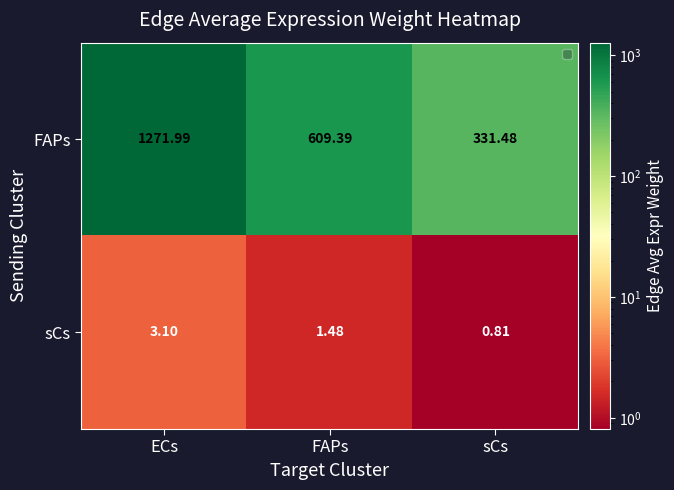

List the series in order of their overall mean, lowest first.

sCs, FAPs